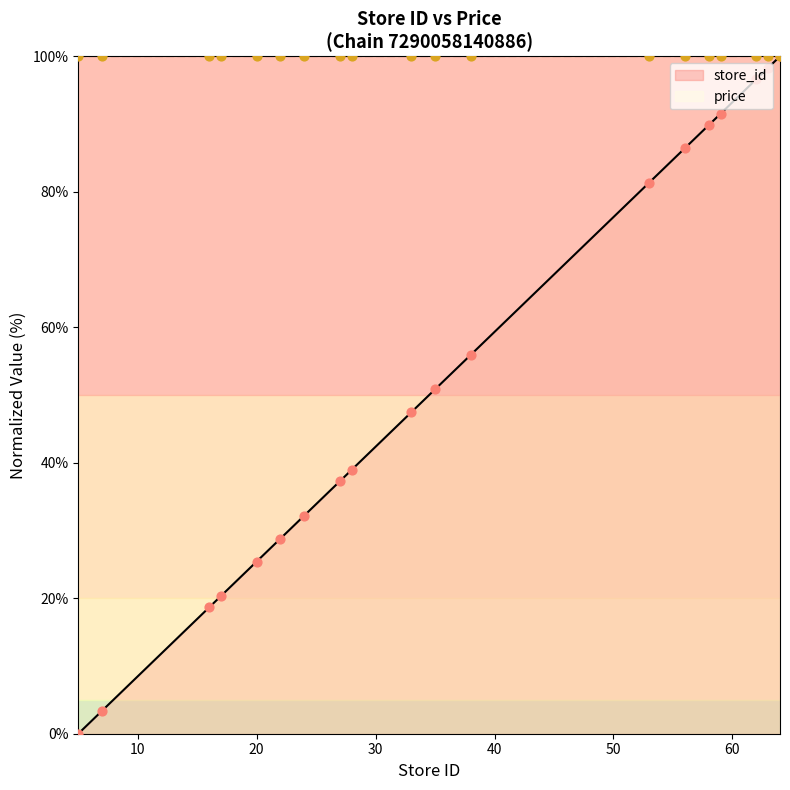

What is the ratio of the value at 58 to the value at 59?

1.0